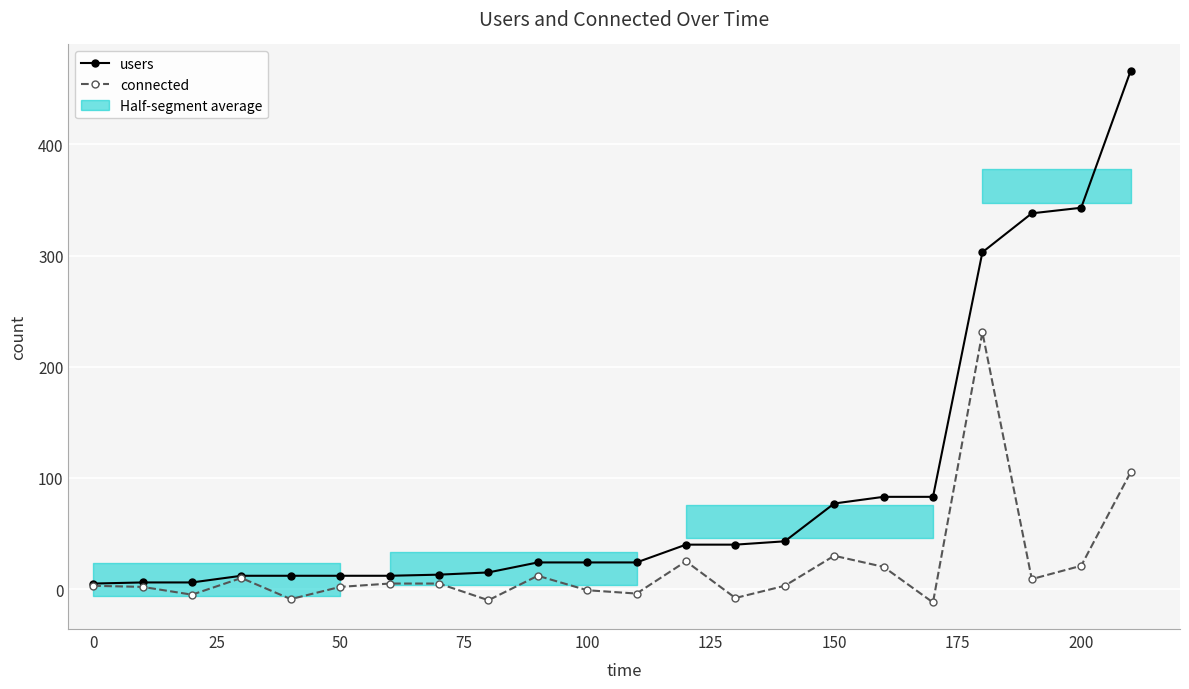

Rank the series by their average value, from highest to lowest.

users, connected